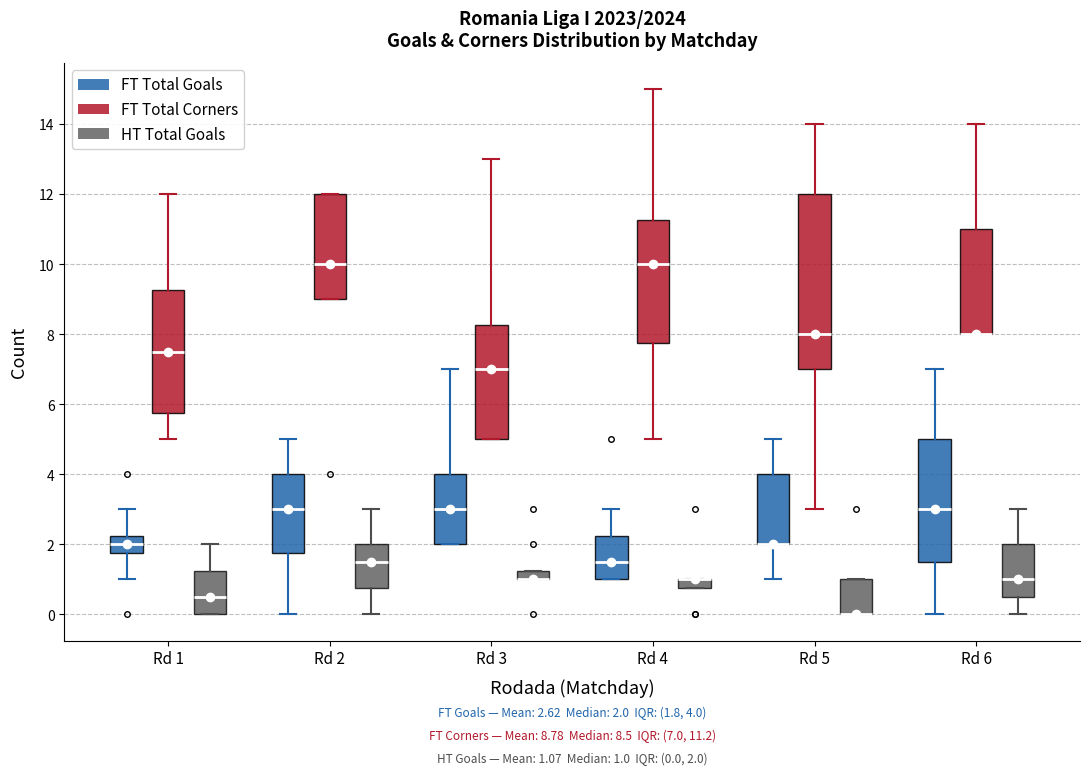

Comparing the boxes themselves (not the whiskers), which one is the tallest?

Rd 5 (FT Total Corners)